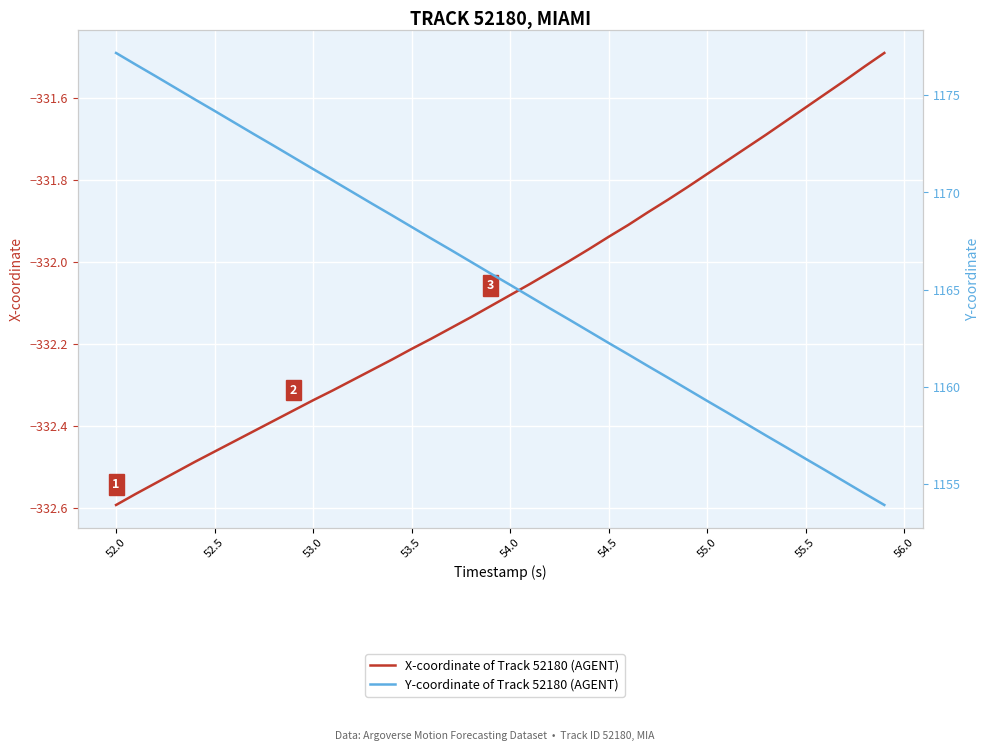

True or false: Y-coordinate of Track 52180 (AGENT) and X-coordinate of Track 52180 (AGENT) intersect in this chart.

False